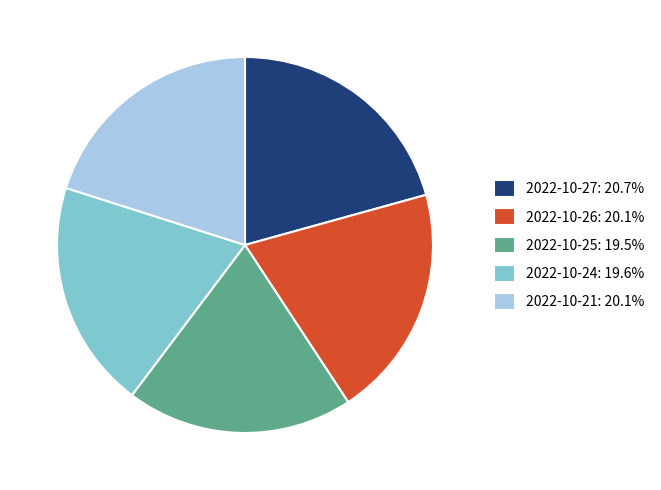

Is there any slice that represents more than half of the pie?

No